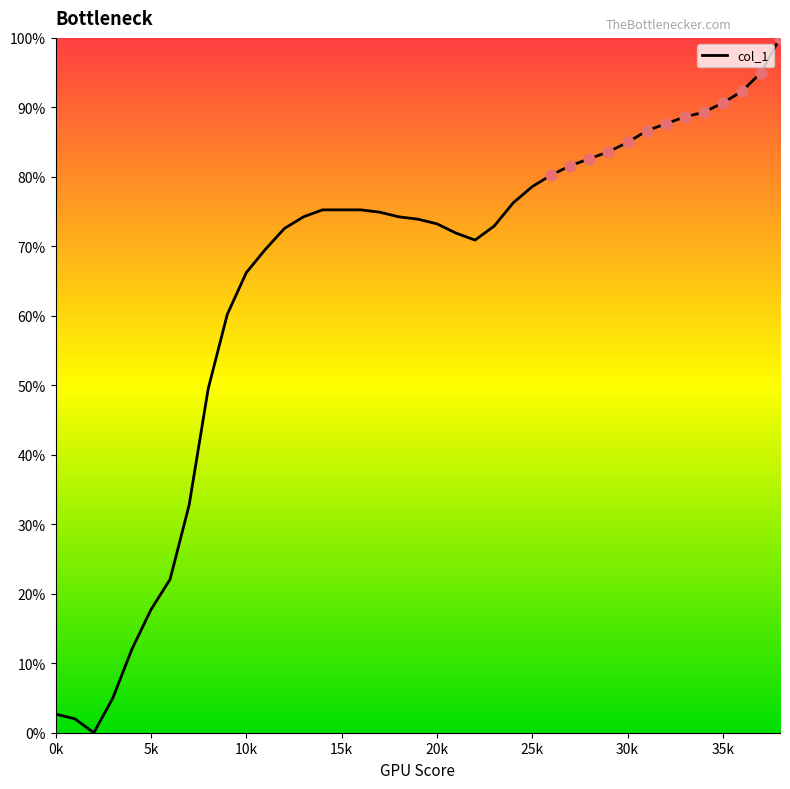

What is the difference between the maximum and minimum values?

100.0